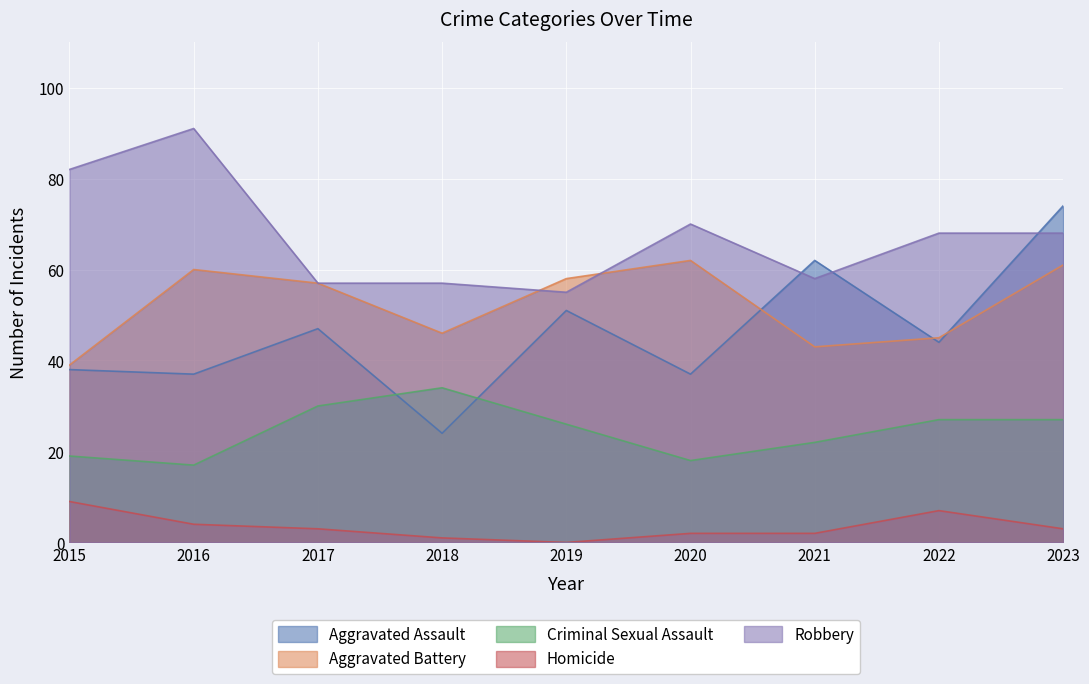

What is the value of the Criminal Sexual Assault point at the 3rd from the left?

30